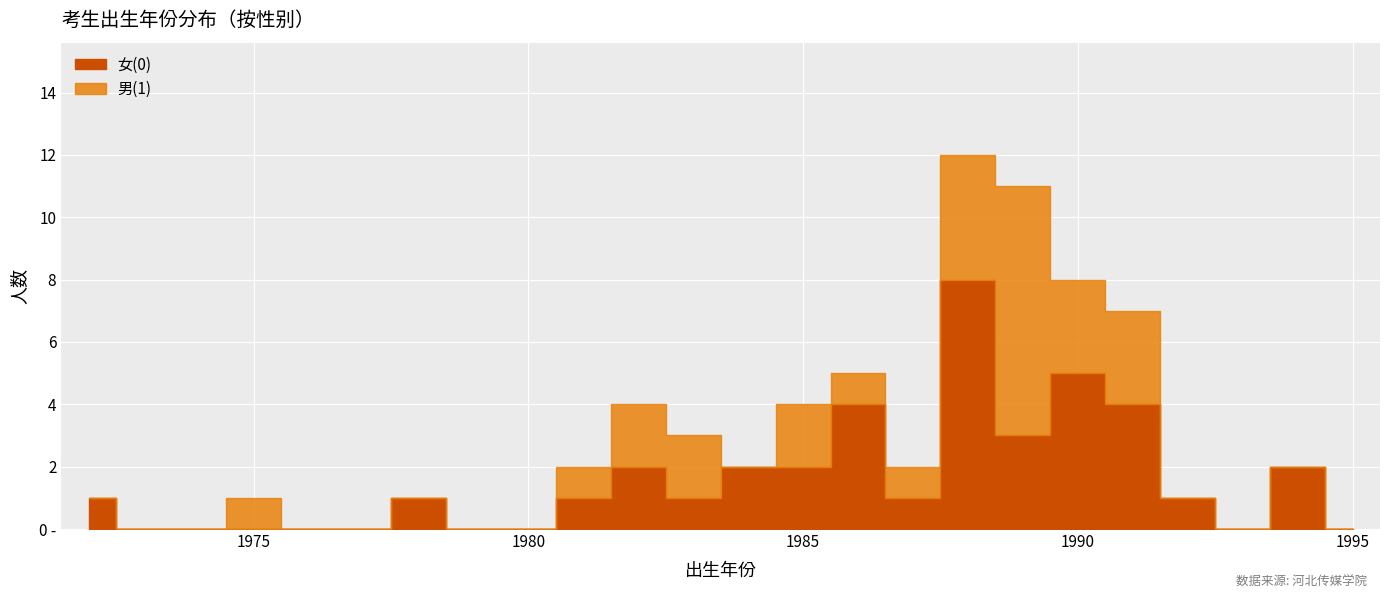

How many lines are shown in the chart?

2